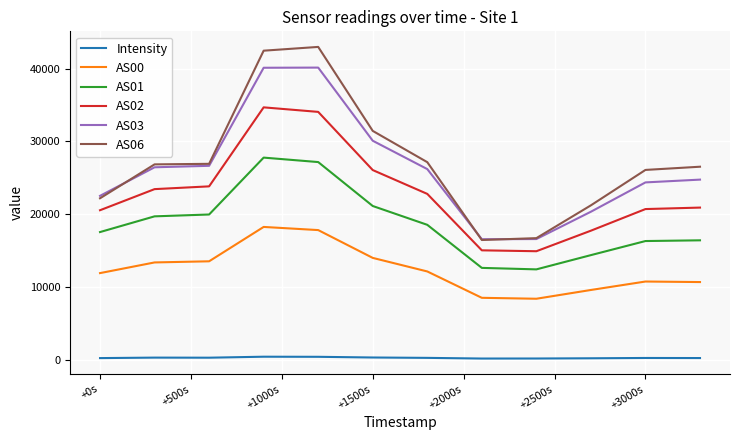

List the series in order of their peak value, lowest first.

Intensity, AS00, AS01, AS02, AS03, AS06